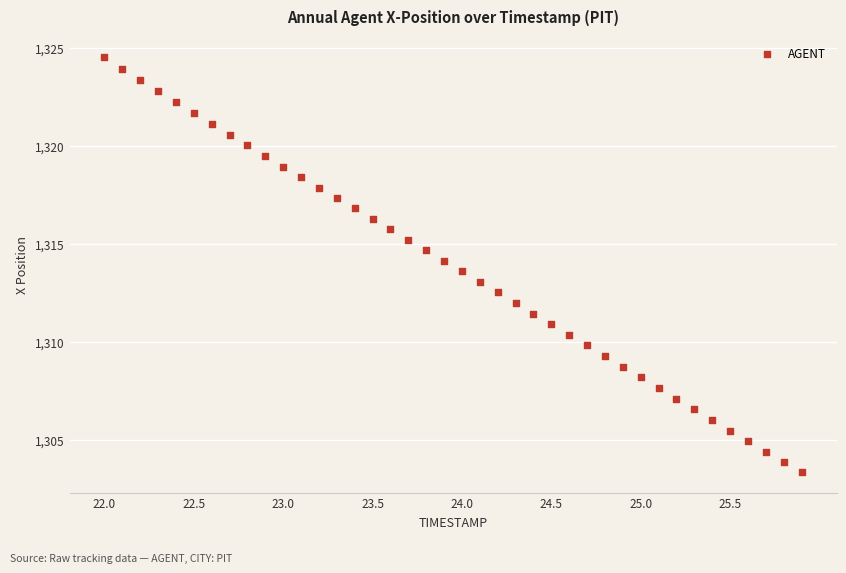

What is the range of Y values (max minus min)?

21.2